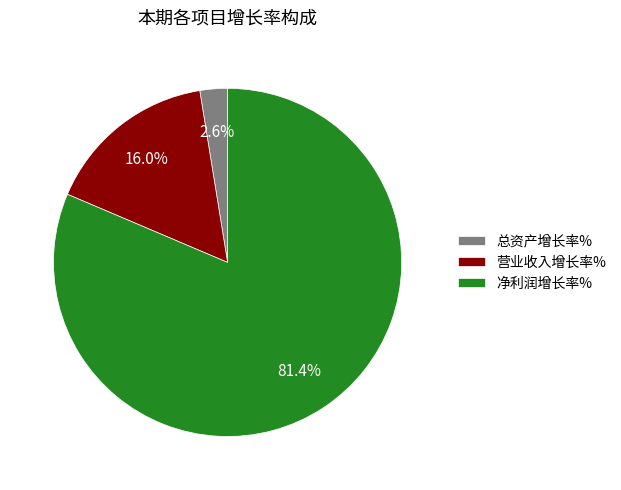

Which has a higher value, 净利润增长率% or 营业收入增长率%?

净利润增长率%